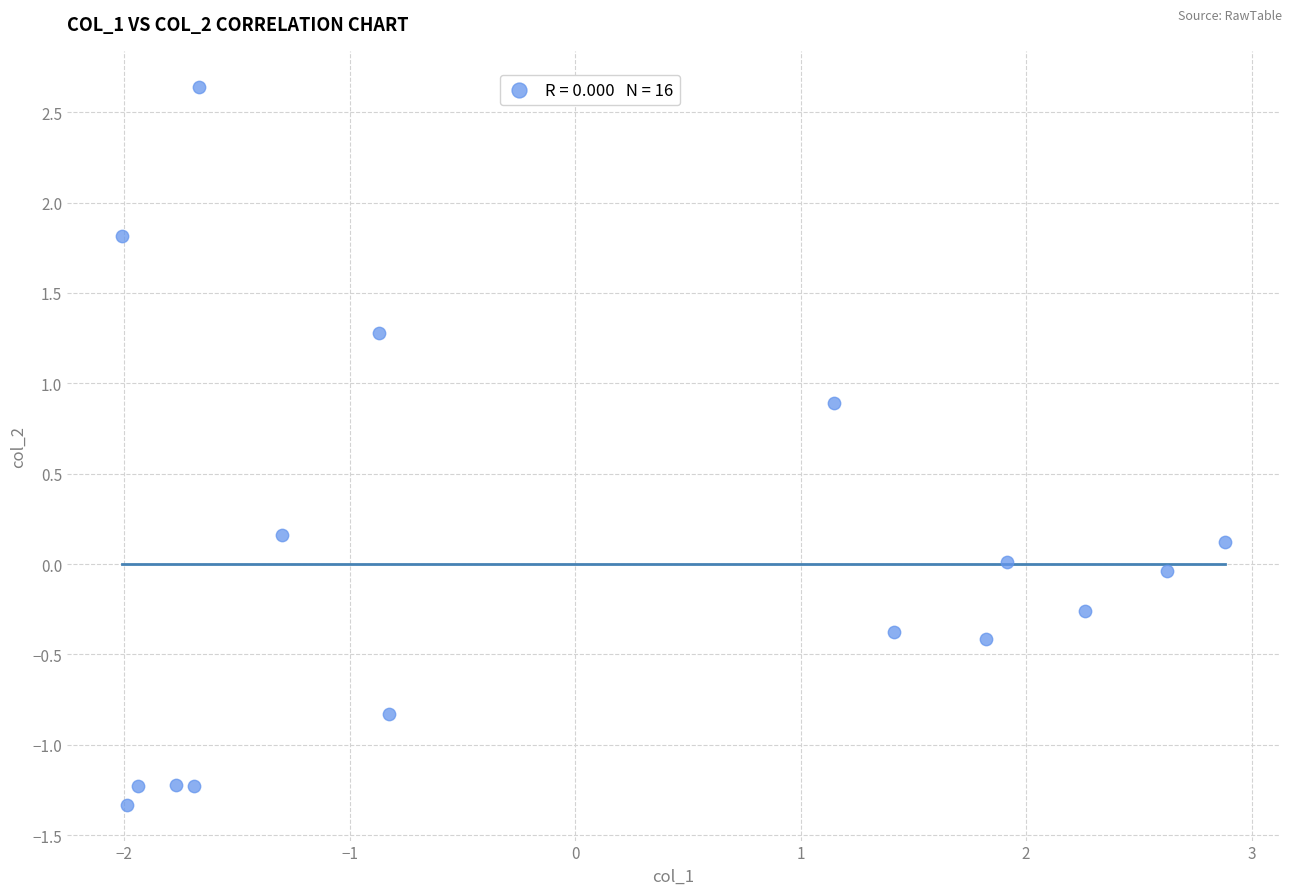

What is the range of X values (max minus min)?

4.9